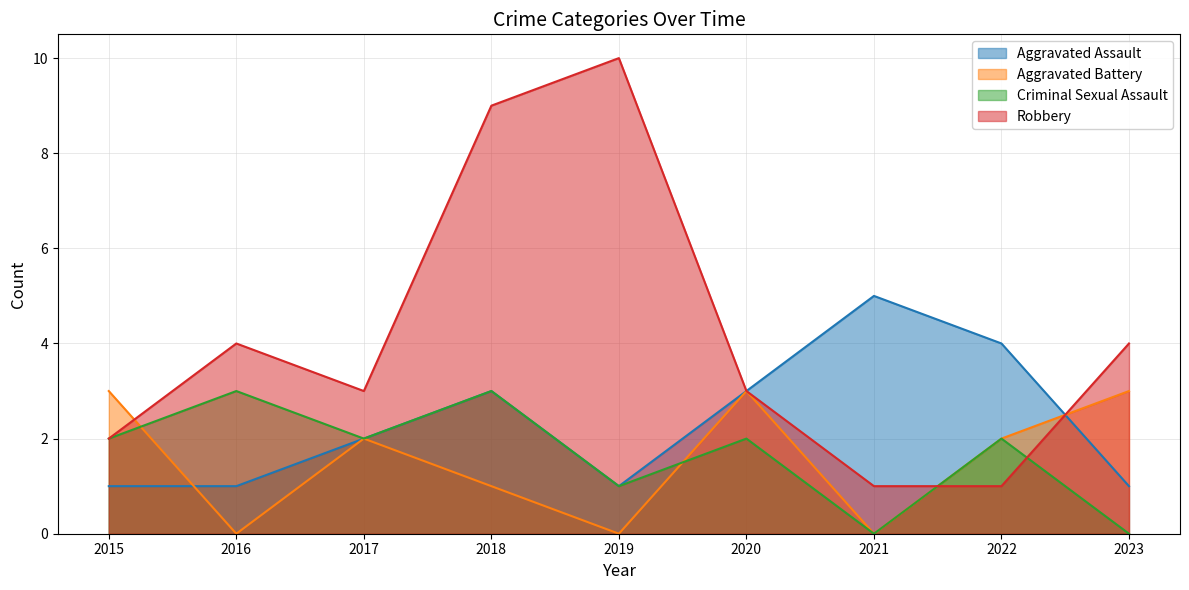

At how many categories does at least one series exceed 6?

2